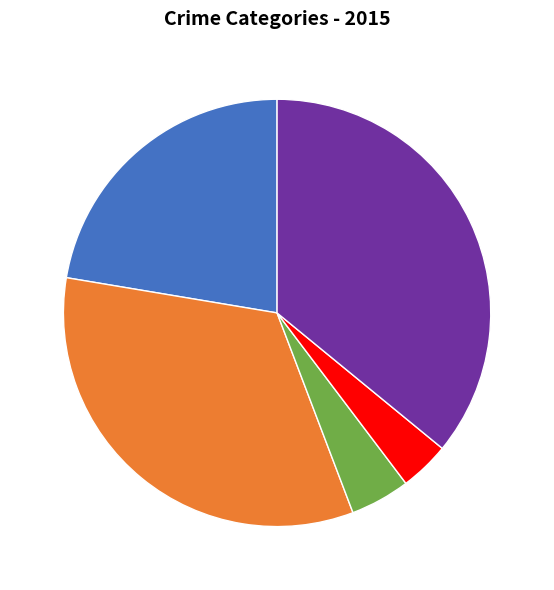

Do 33.4% and 22.4% together represent more than half of the pie?

Yes